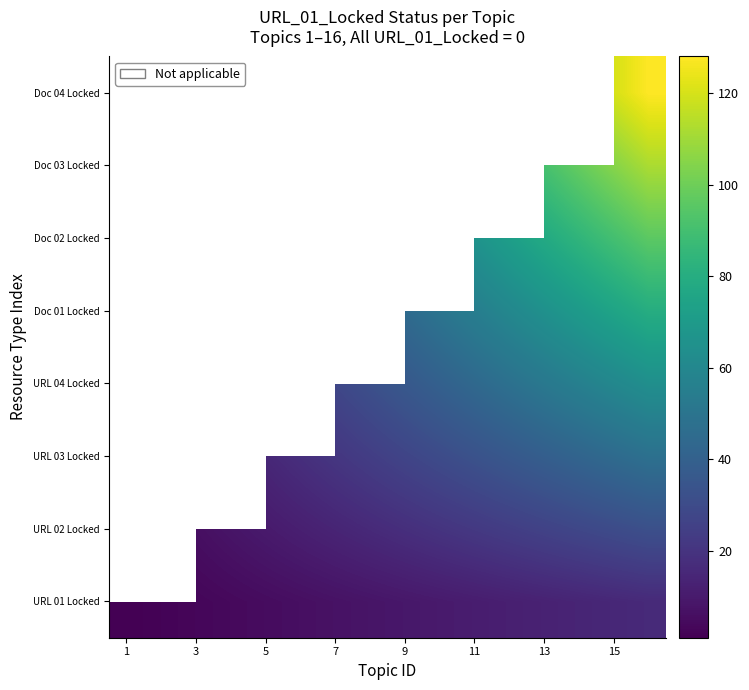

Which series has the largest total across all categories?

Doc 04 Locked